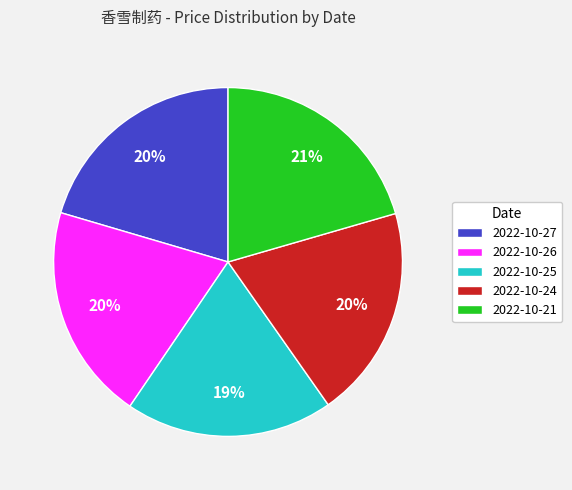

The 2022-10-24 slice represents 25% of the pie. True or false?

False